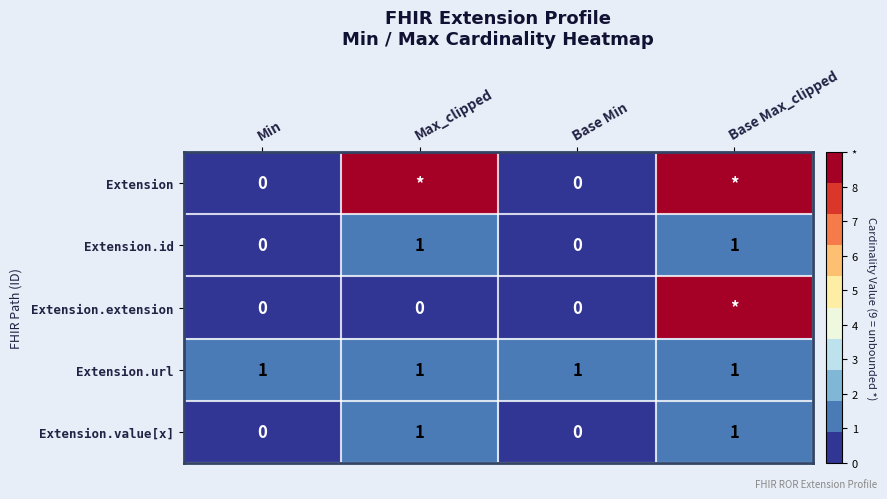

What is the difference between the highest and lowest values at Min?

1